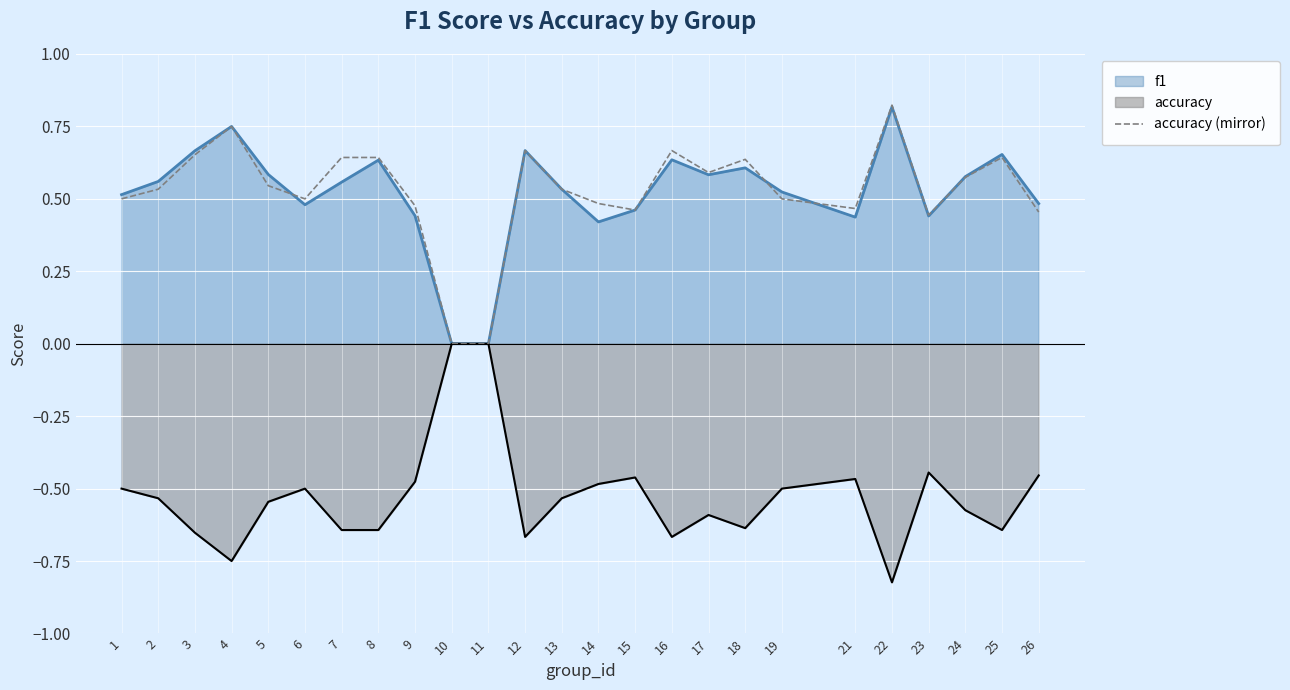

Reading left to right, transcribe all the data shown in this chart.

0.5	0.5	0.7	0.8	0.5	0.5	0.6	0.6	0.5	0.0	0.0	0.7	0.5	0.5	0.5	0.7	0.6	0.6	0.5	0.5	0.8	0.4	0.6	0.6	0.5